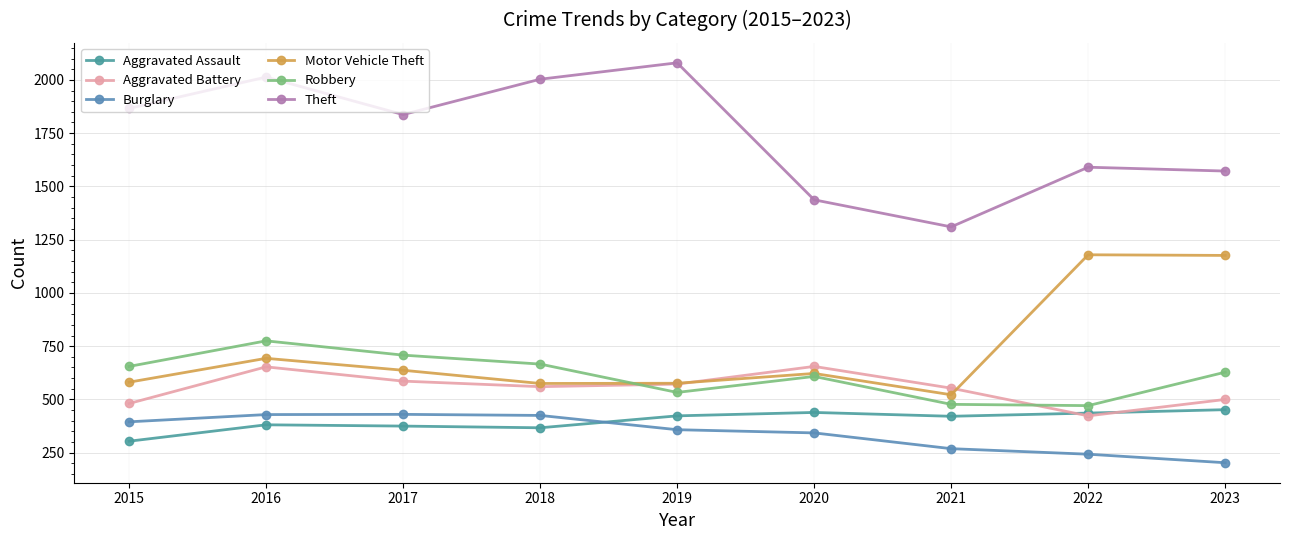

Is it true that Motor Vehicle Theft equals 637 at 2017?

True